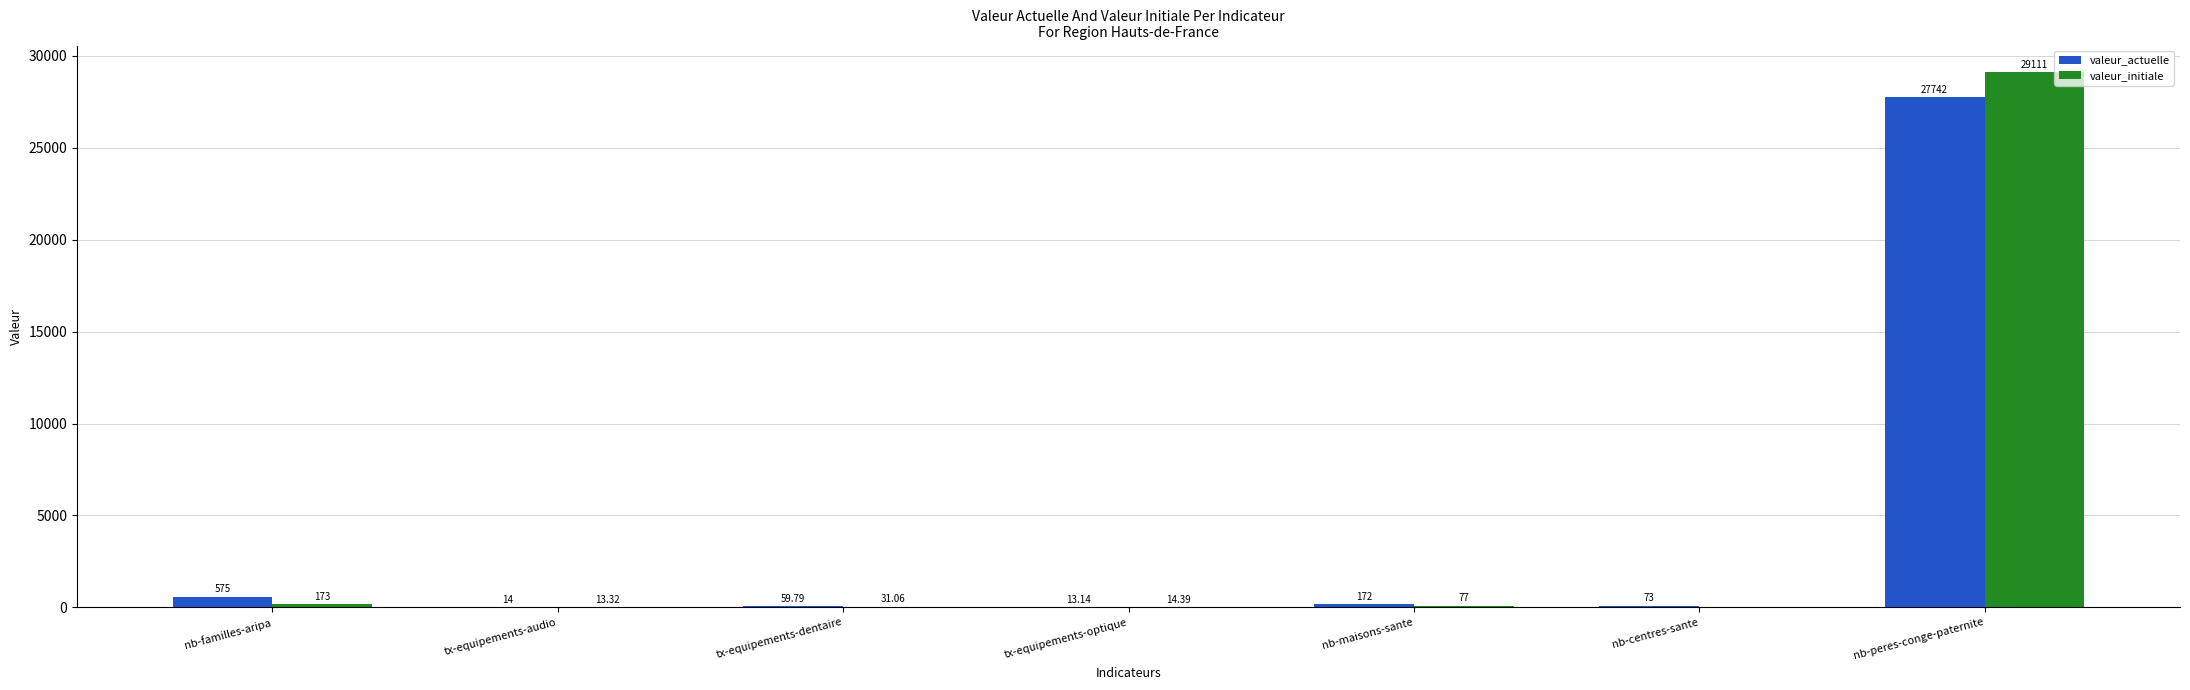

How many groups of bars are there?

7